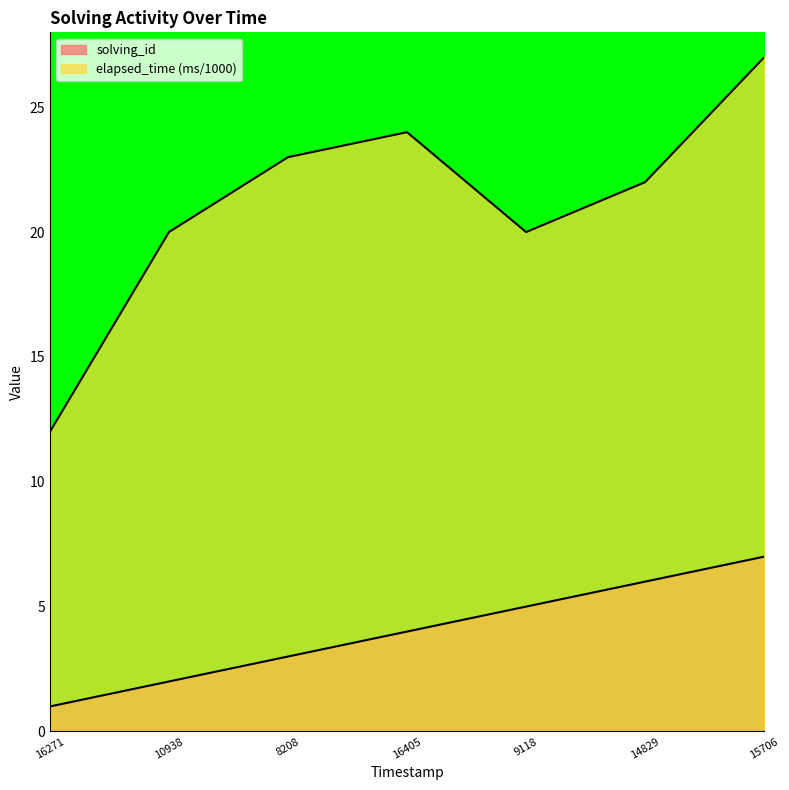

True or false: elapsed_time and solving_id cross at least once.

False